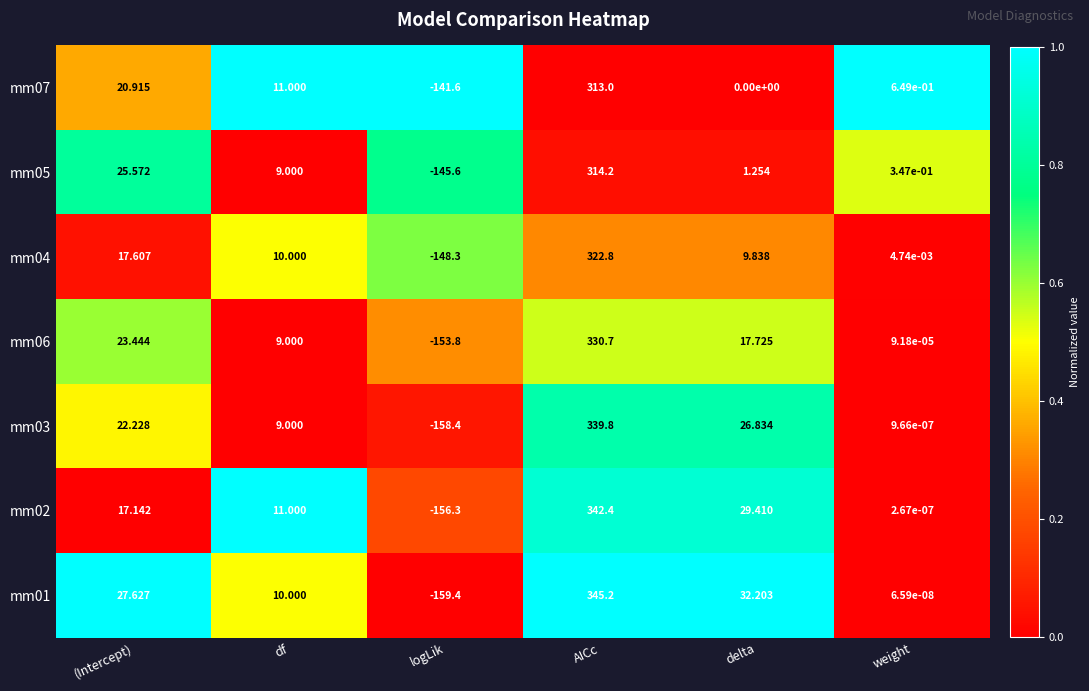

At how many categories does at least one series exceed 0?

5